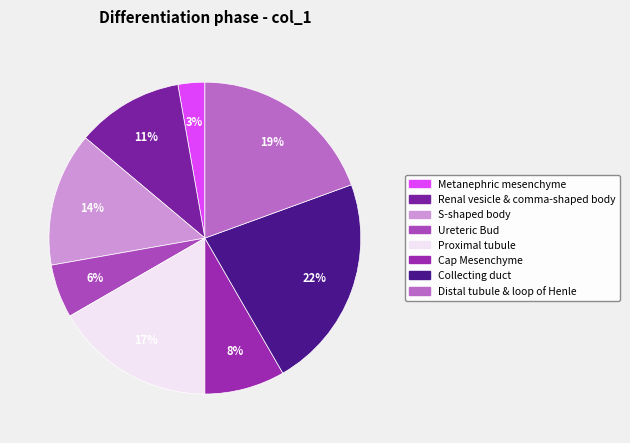

Is Renal vesicle & comma-shaped body the majority of the pie?

No